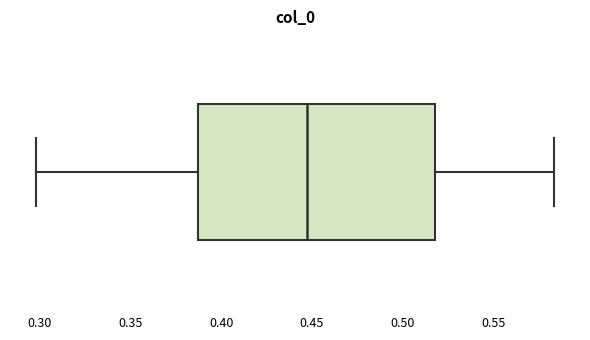

Read this box plot against the x-axis: the position of the median line, the range covered by the box, and the ends of both whiskers. The values are not printed on the chart, so give them approximately, as read against the axis.

median 0.445, box 0.385 to 0.520, whiskers 0.300 to 0.585